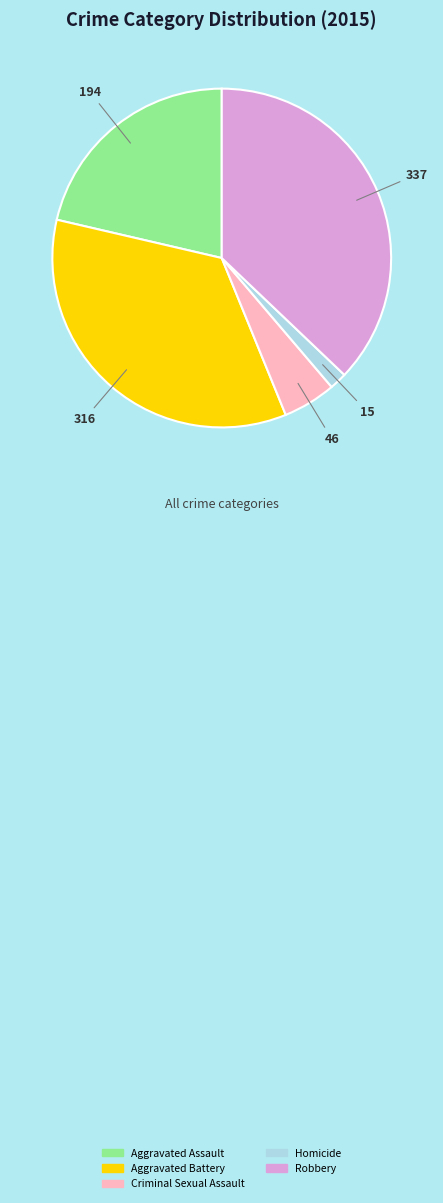

Rank the categories by value from lowest to highest.

Homicide, Criminal Sexual Assault, Aggravated Assault, Aggravated Battery, Robbery